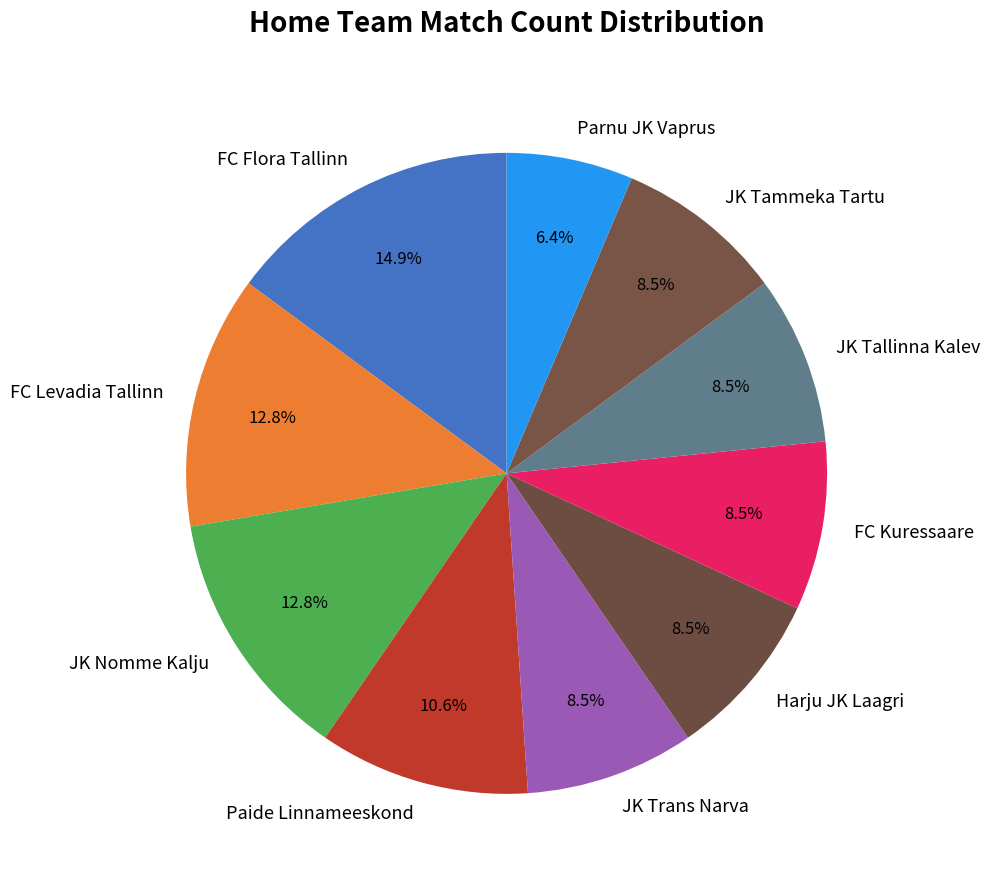

Combined, do JK Tammeka Tartu and Harju JK Laagri account for over 50%?

No